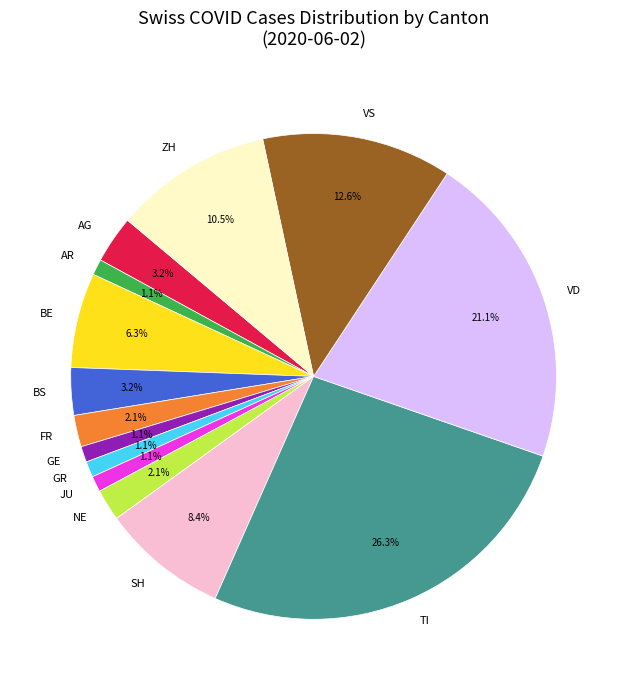

Does any single category account for the majority?

No